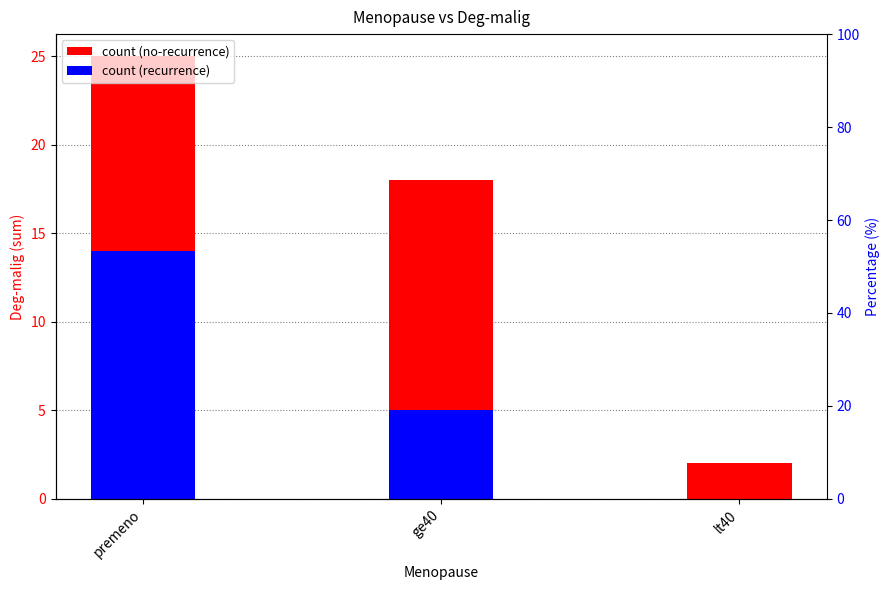

The value of recurrence at ge40 is 5. True or false?

True